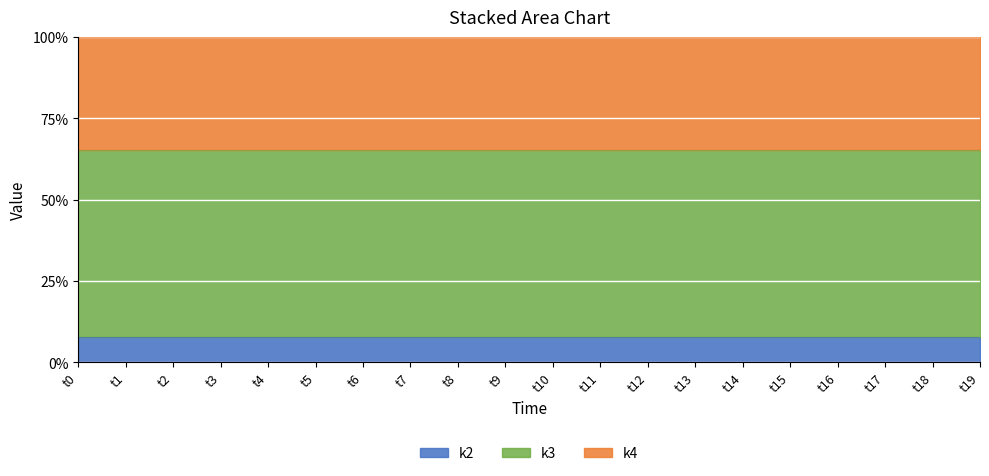

True or false: k2 and k3 cross at least once.

False